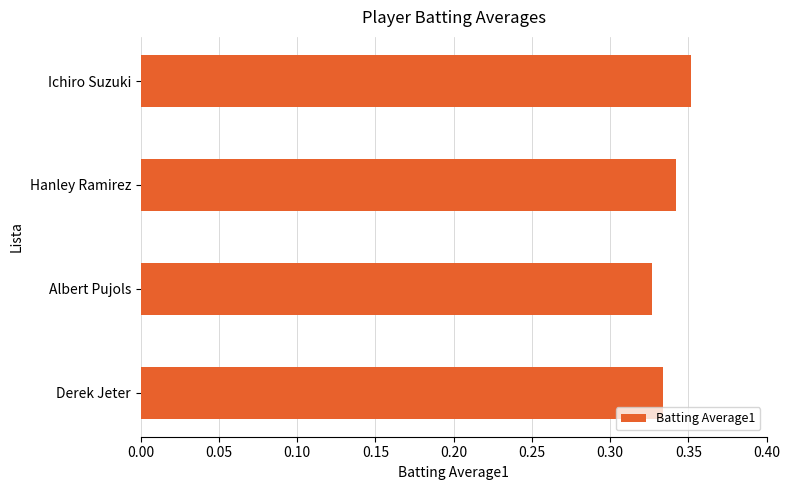

True or false: the data shows 0.5 at Hanley Ramirez.

False